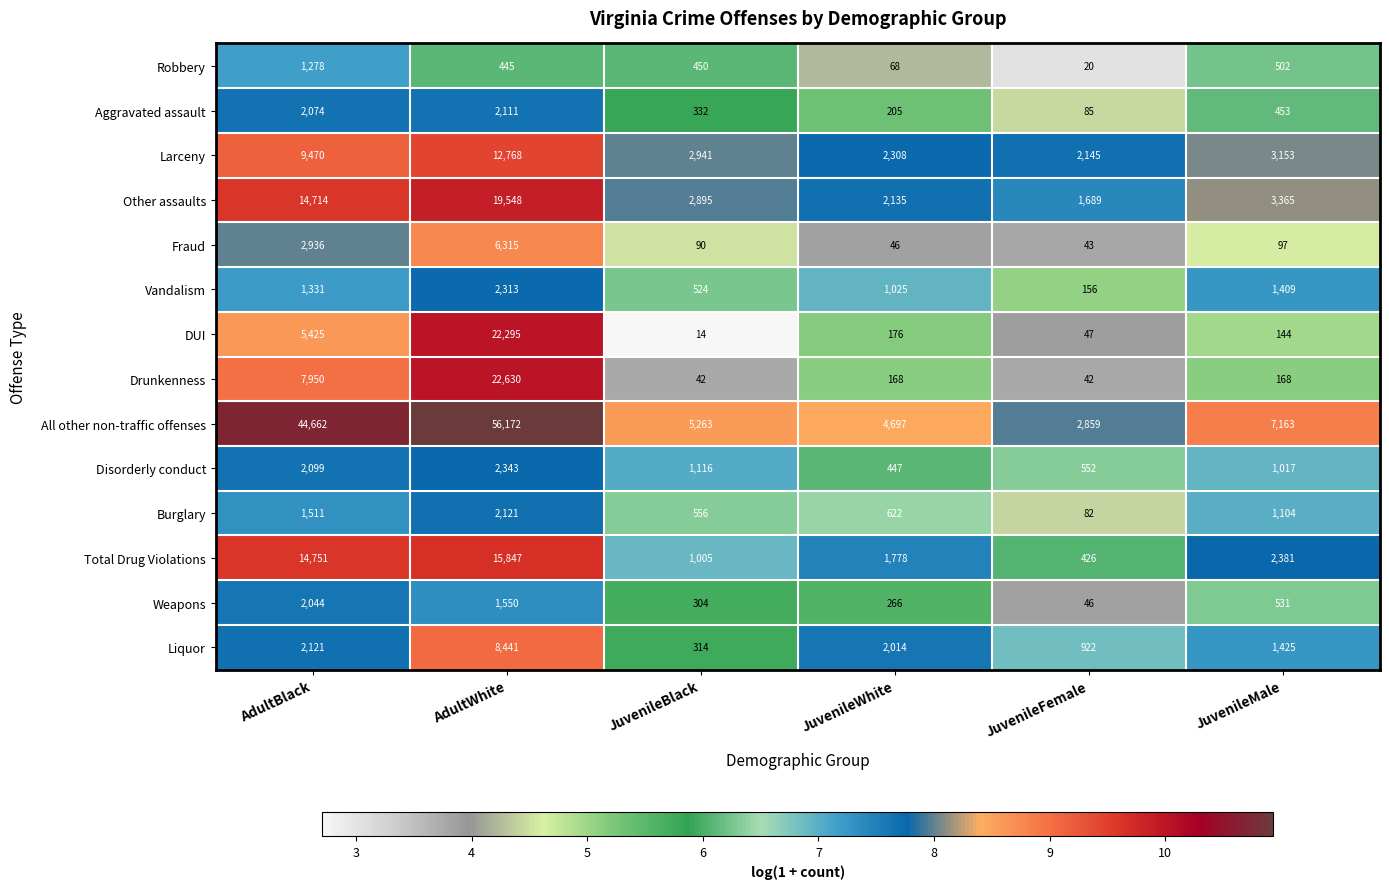

What is the sum of all Fraud values?

9527